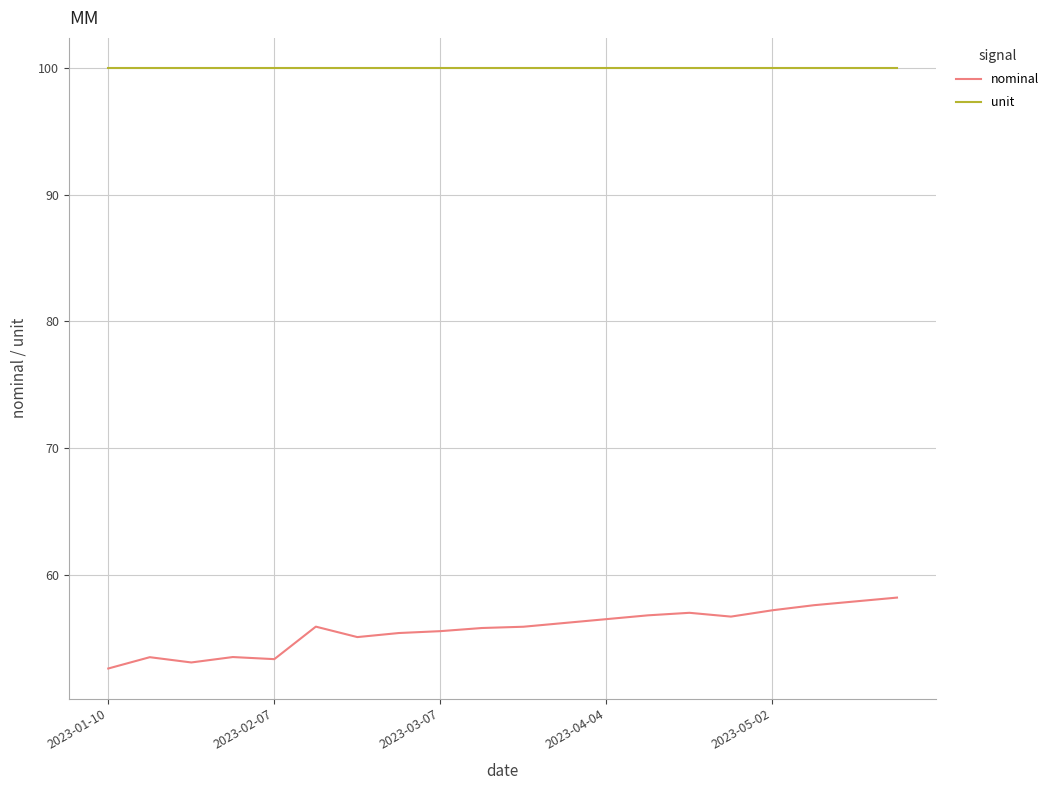

Which series has the widest spread of values?

nominal